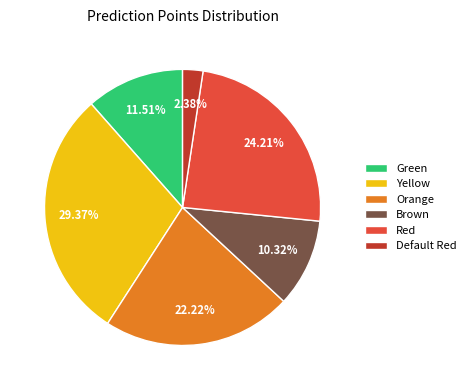

Does Brown account for over 50% of the chart?

No